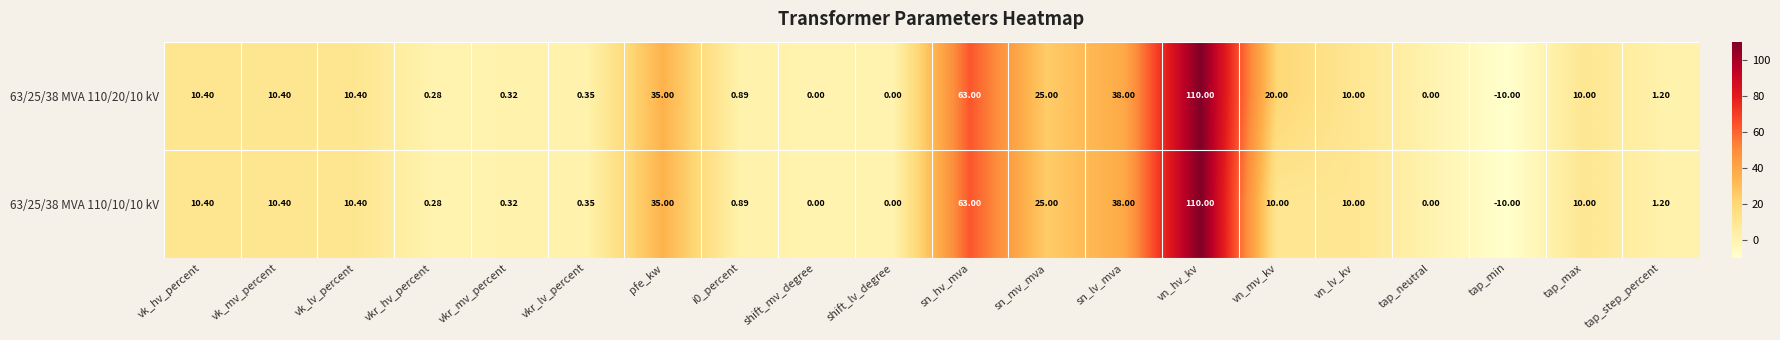

At which category is the sum across all series the highest?

vn_hv_kv